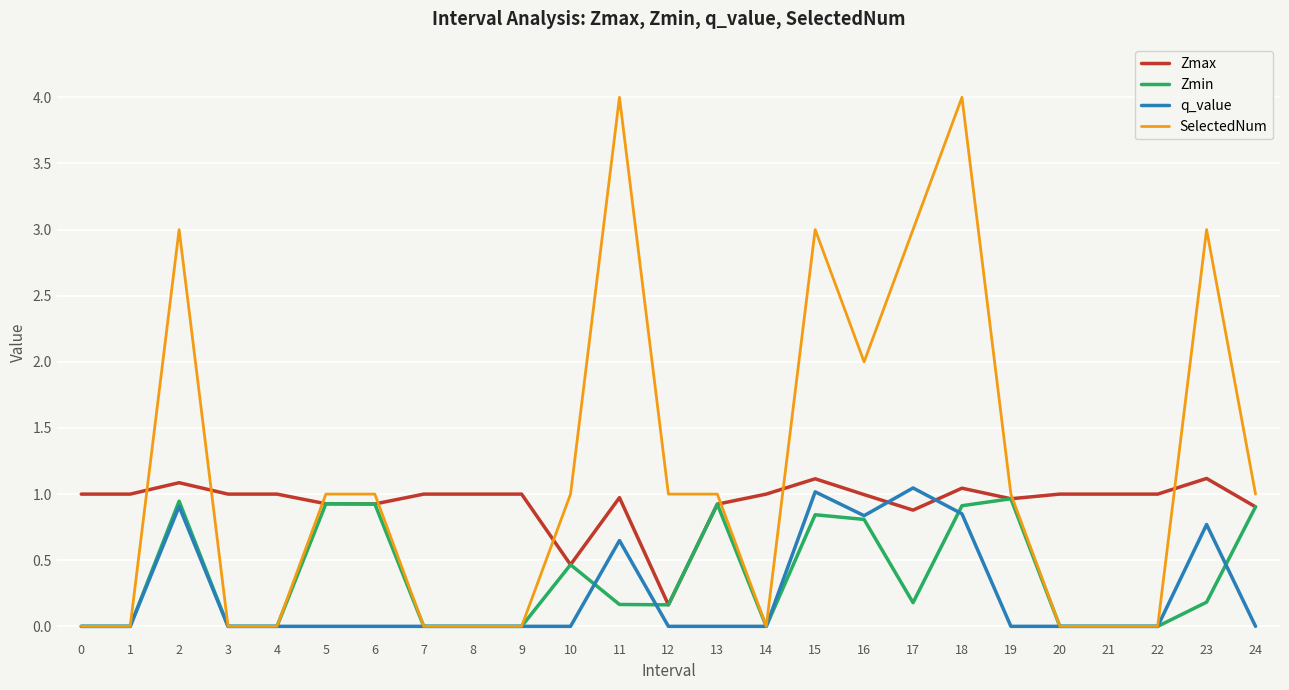

What are all the series names shown in the legend?

Zmax, Zmin, q_value, SelectedNum